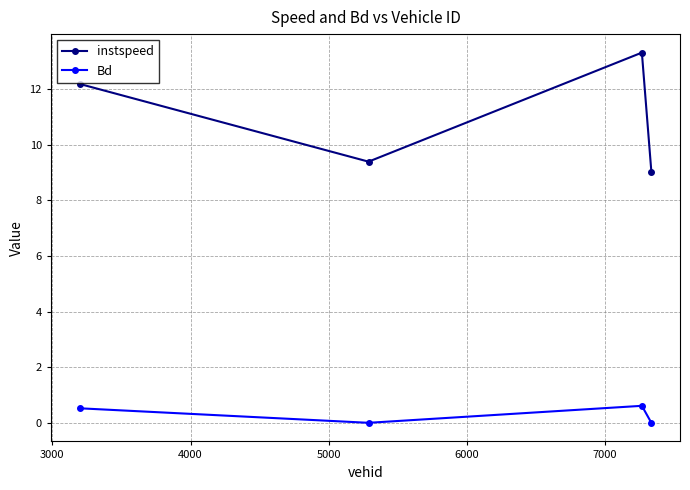

In Bd, how many points are lower than both neighbors (excluding endpoints)?

1